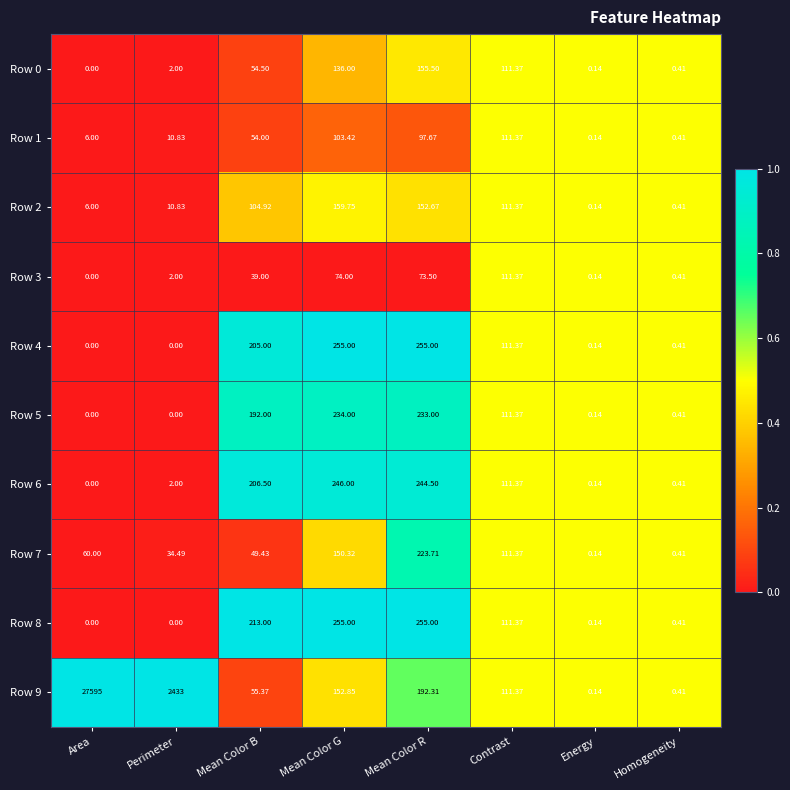

At which label does Row 7 reach its minimum?

Energy